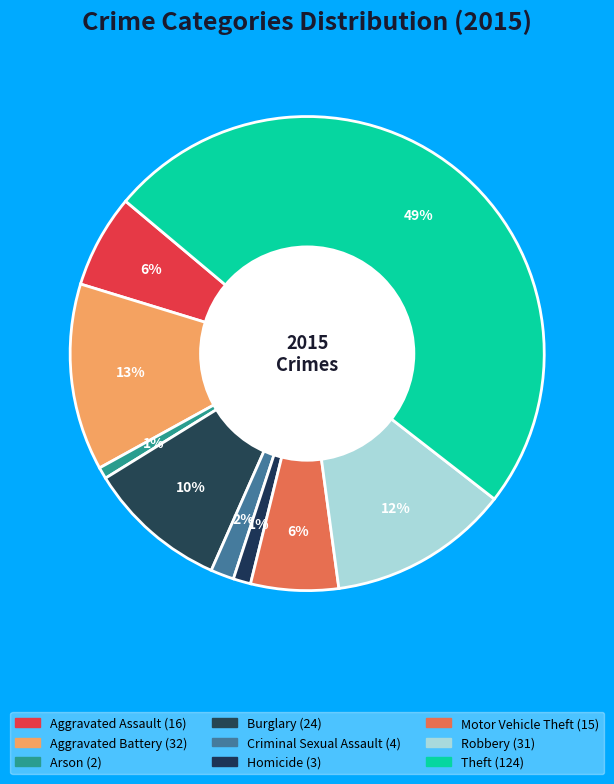

Is there any slice that represents more than half of the pie?

No